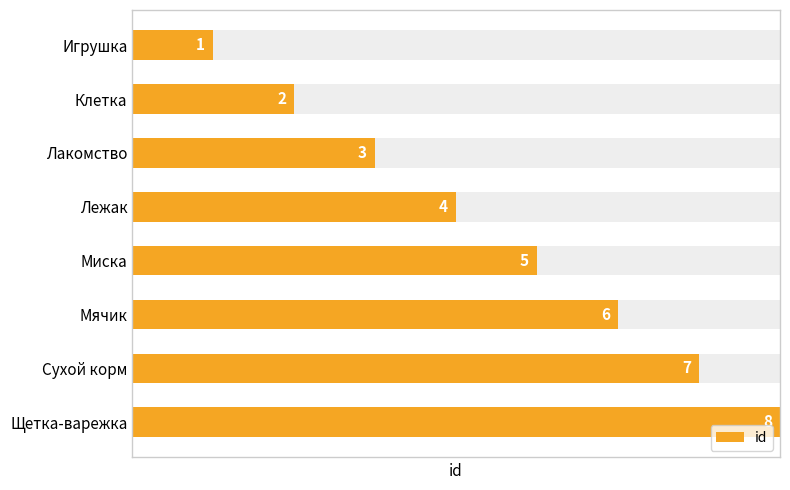

Read the value at Сухой корм.

7